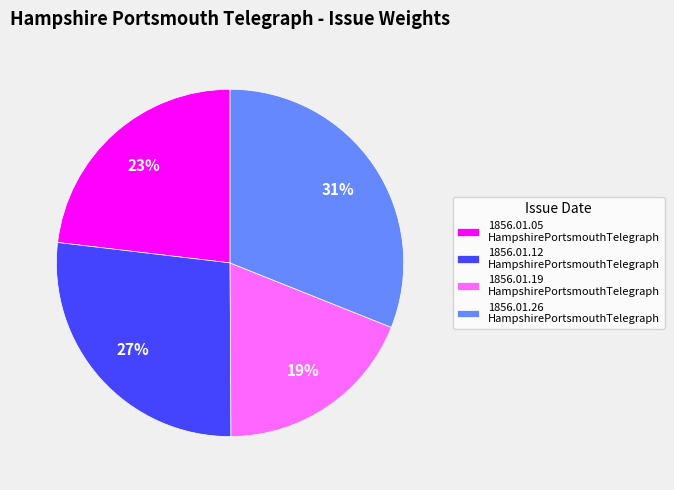

Is it true that 1856.01.26 HampshirePortsmouthTelegraph is 31% of the pie?

True